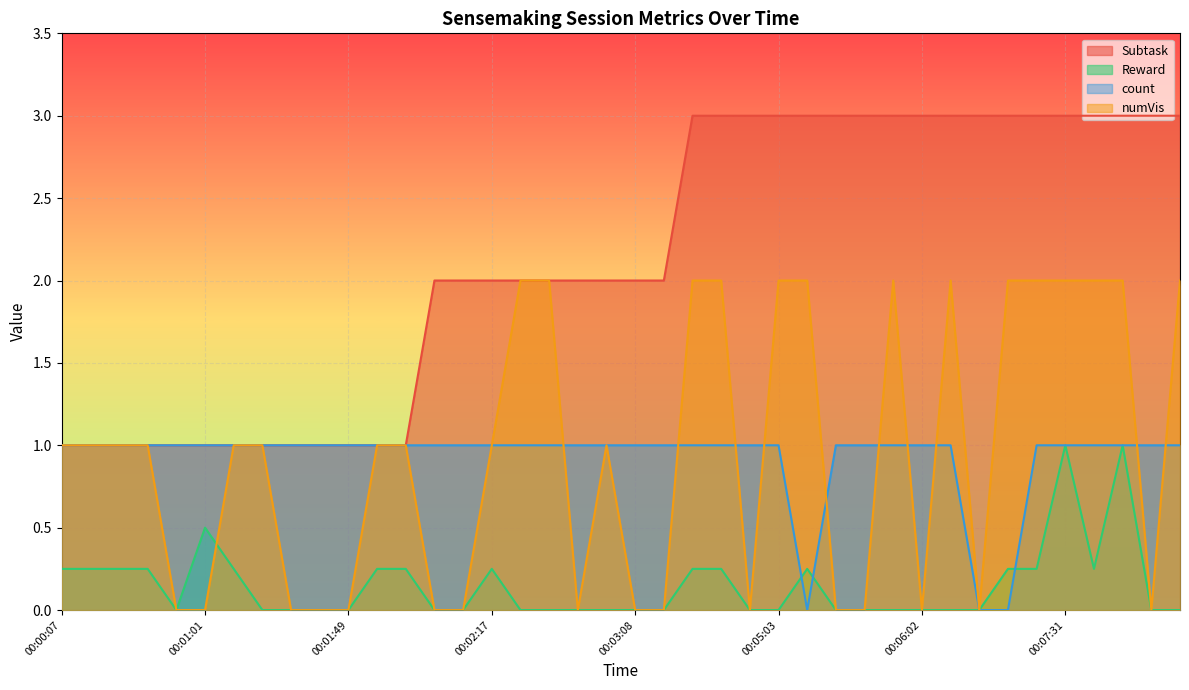

How many lines are shown in the chart?

4